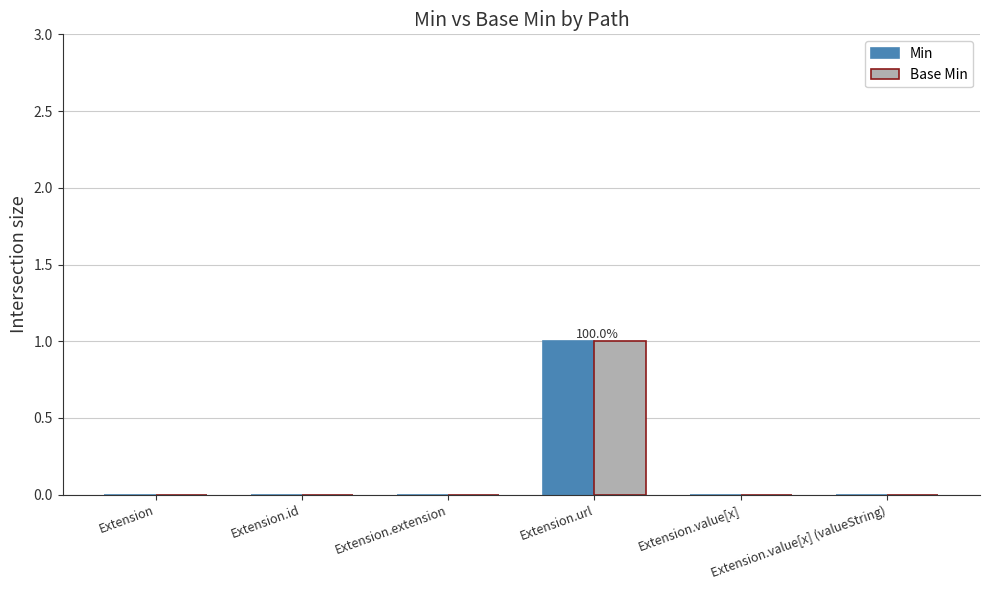

What is the sum of all Base Min values?

1